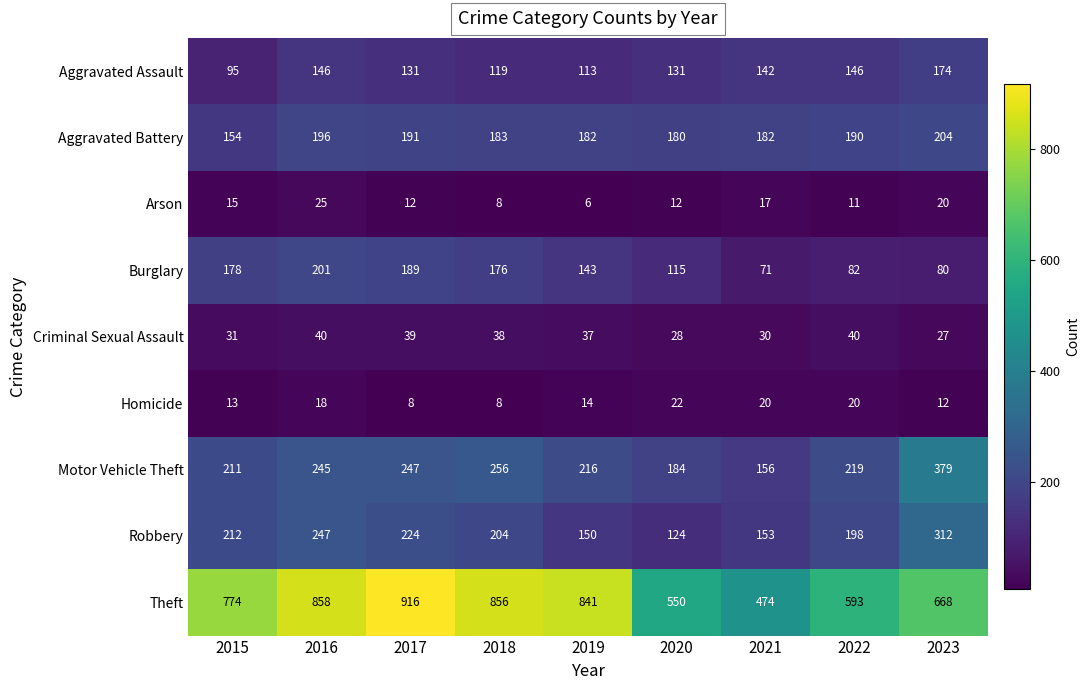

The Aggravated Assault series shows 219 at 2021. True or false?

False